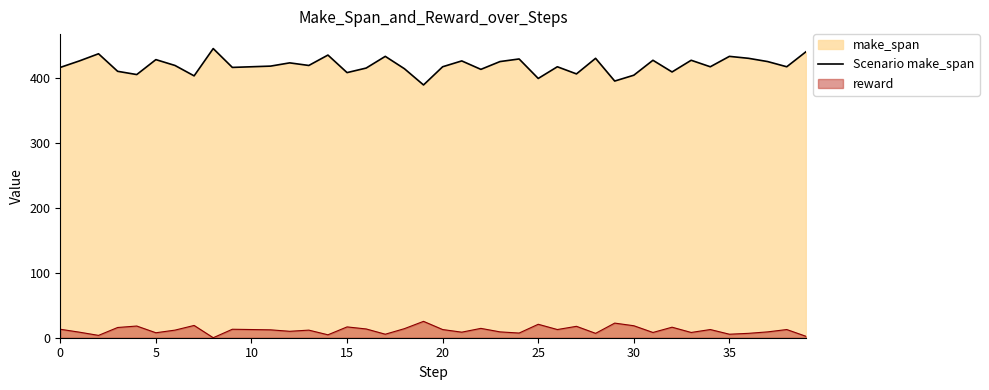

What is the greatest value displayed?

445.0